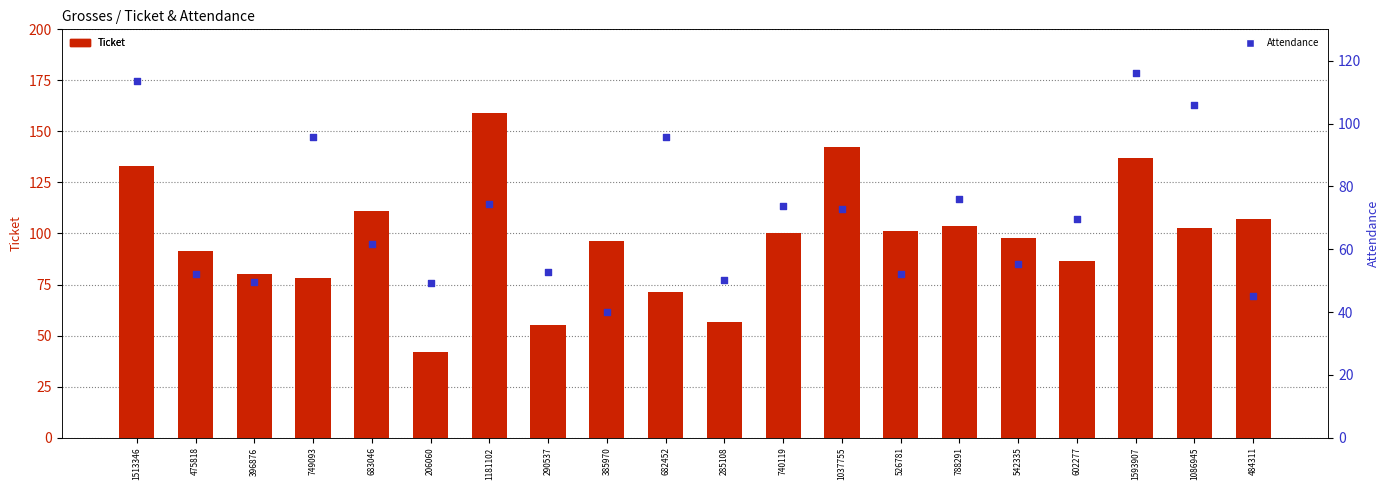

What is the total value across all series at 396876?

129.6